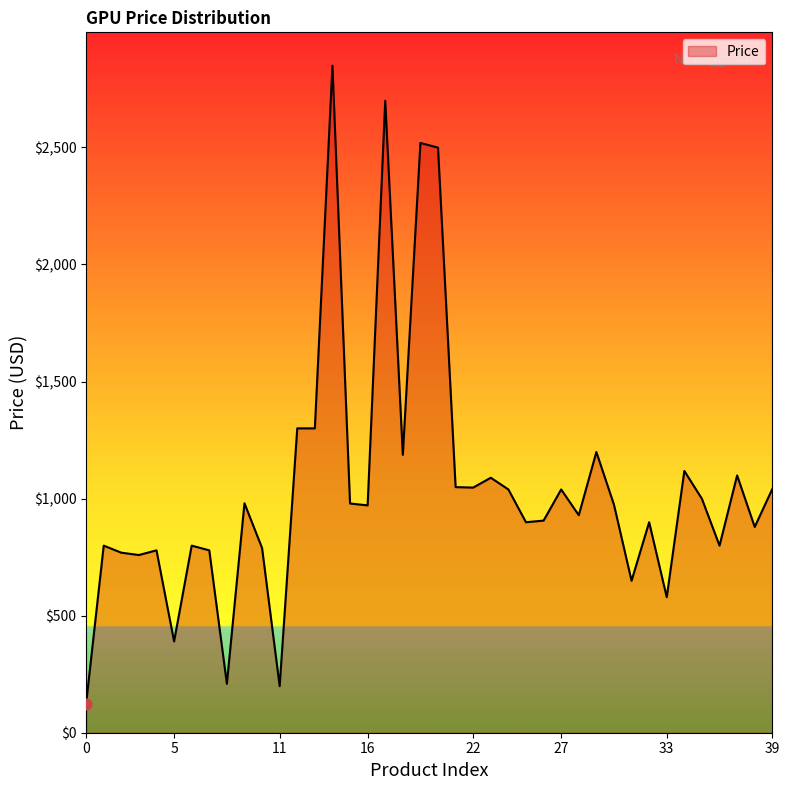

What is the greatest value displayed?

2849